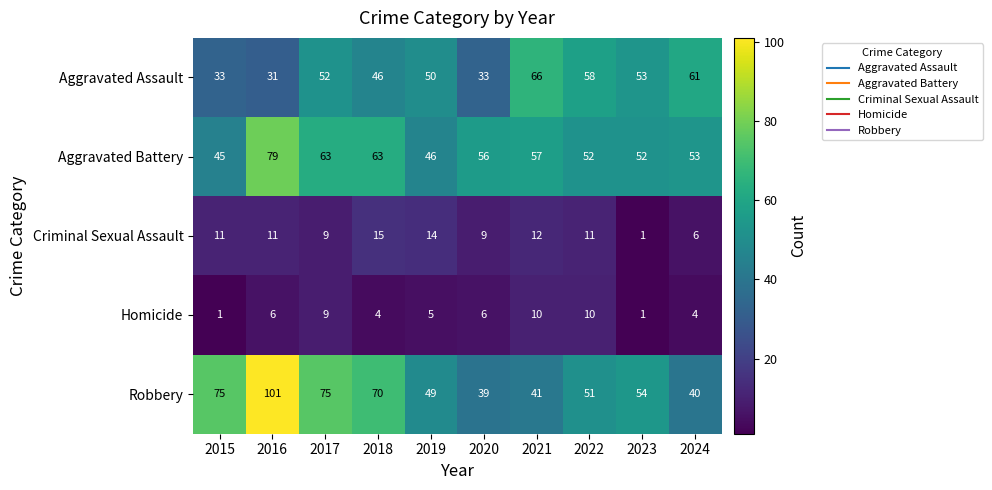

How many series are shown in this chart?

5